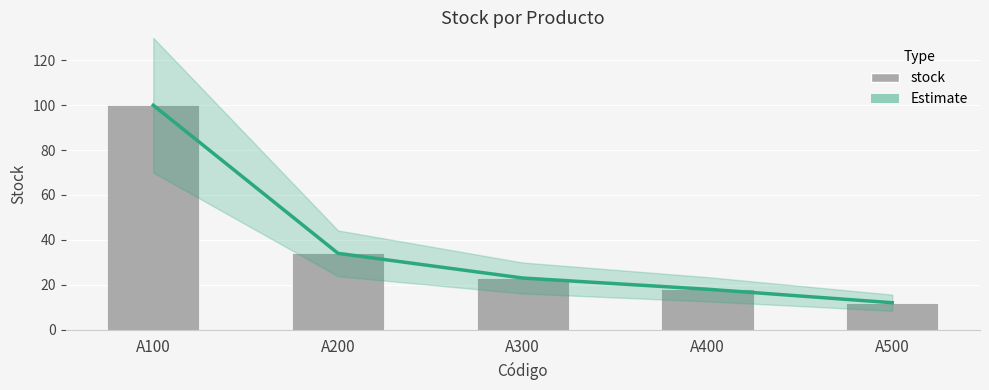

The value of Estimate at A400 is 18. True or false?

True